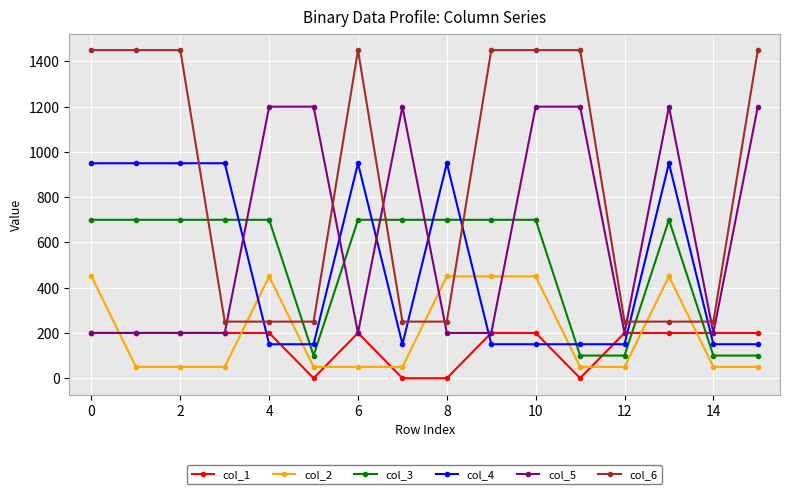

True or false: col_1 and col_4 cross at least once.

True